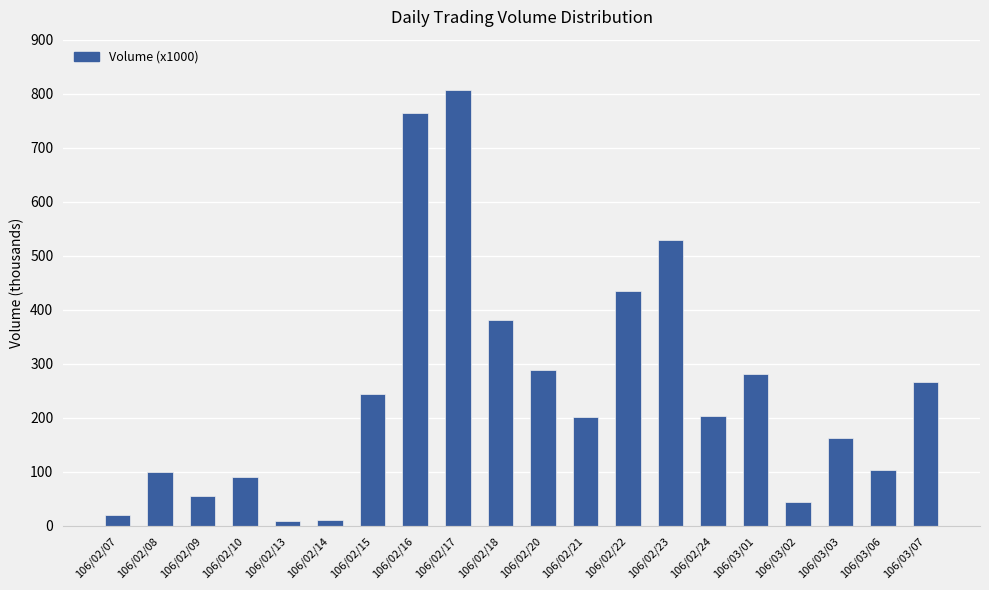

How many bars are there in total?

20